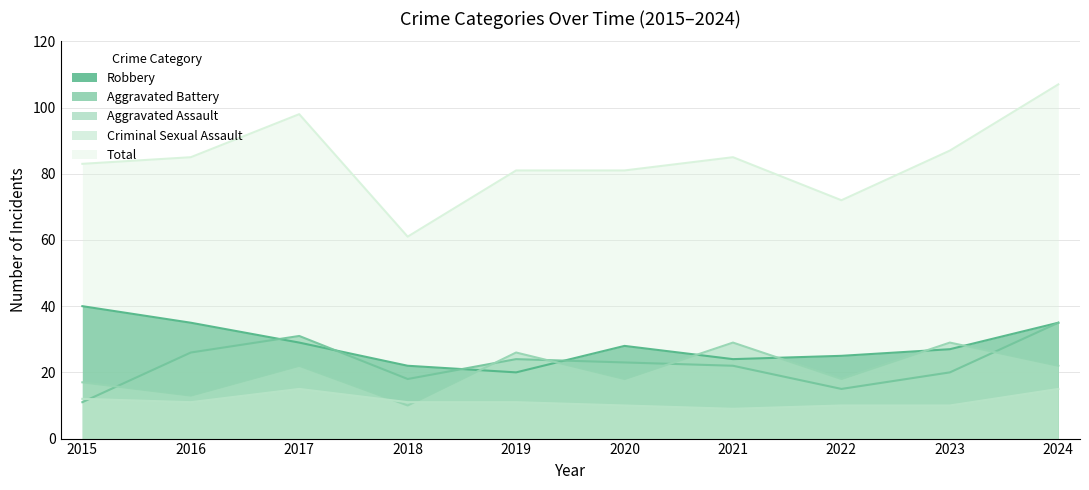

Does the chart display data point markers on the line(s)?

No